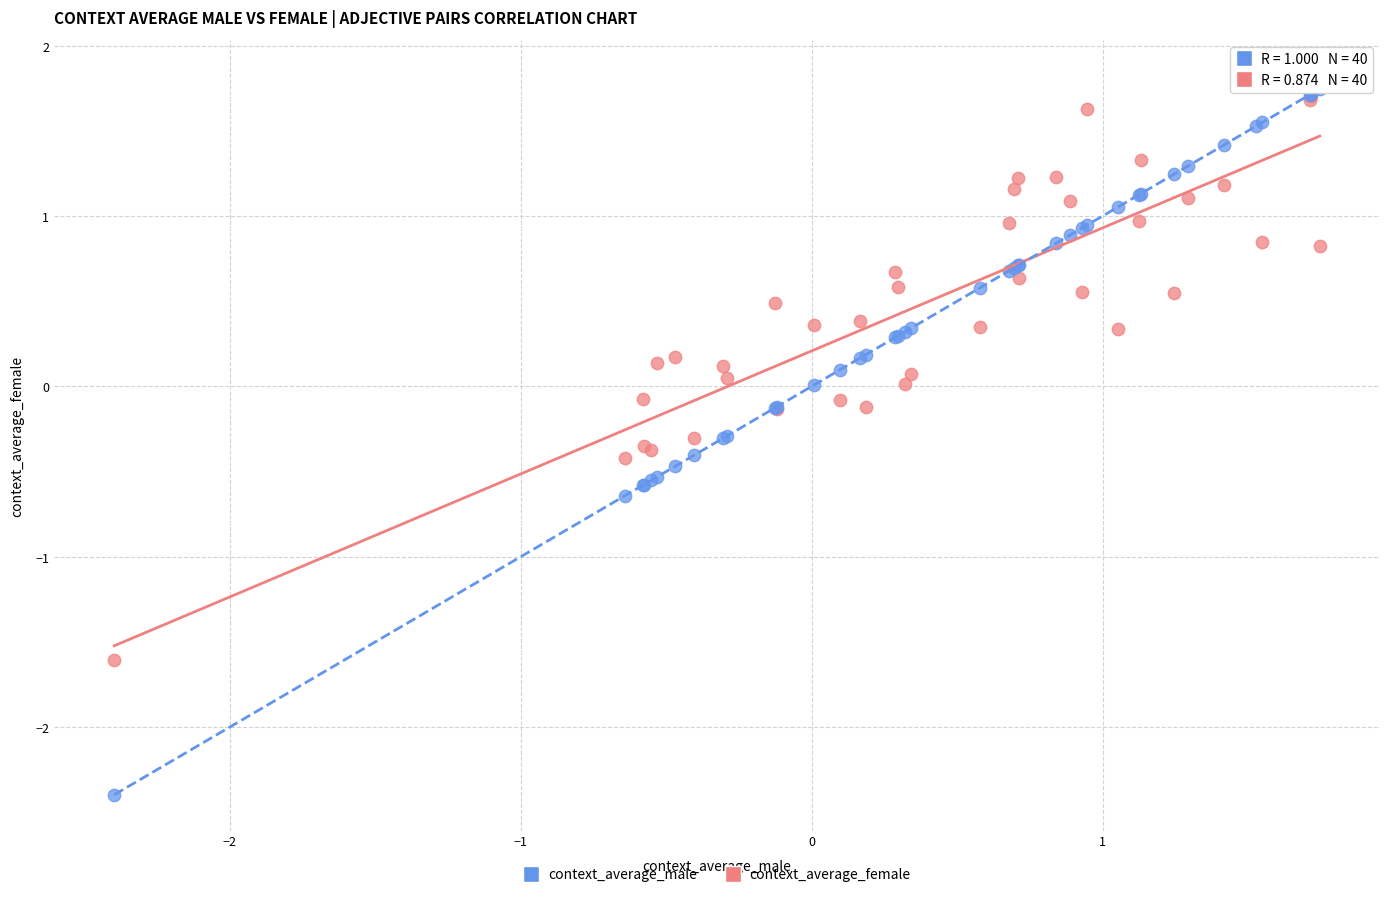

Which series contains the highest Y value?

context_average_female